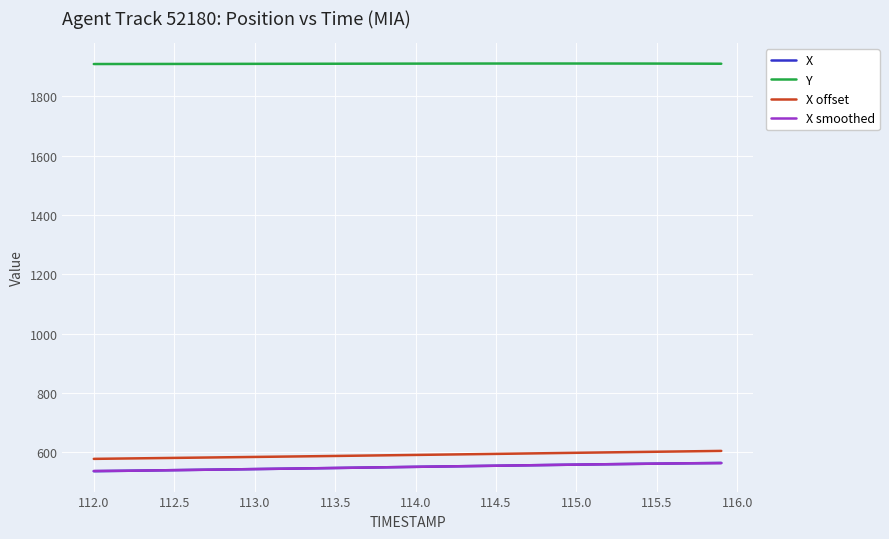

What is the lowest value of the X smoothed series?

536.7